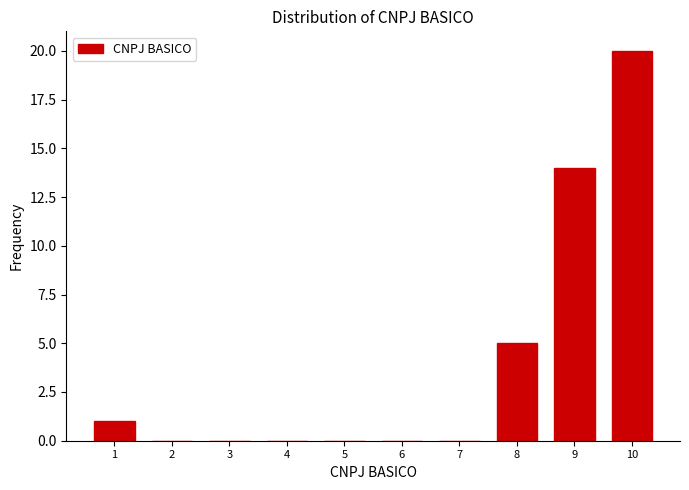

Reading left to right, what are all the values shown in this chart?

1=1	2=0	3=0	4=0	5=0	6=0	7=0	8=5	9=14	10=20